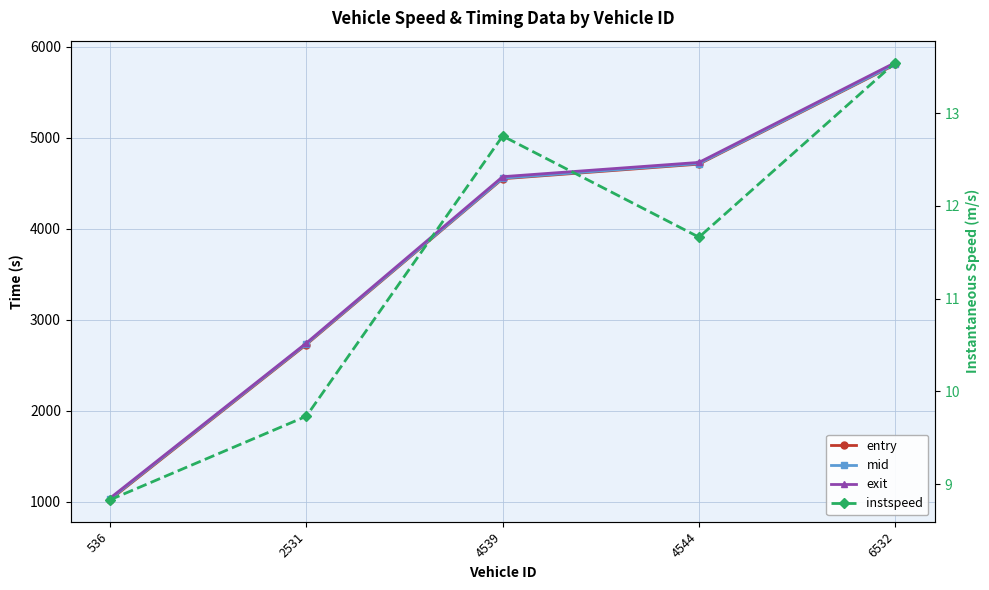

True or false: entry and exit cross at least once.

False